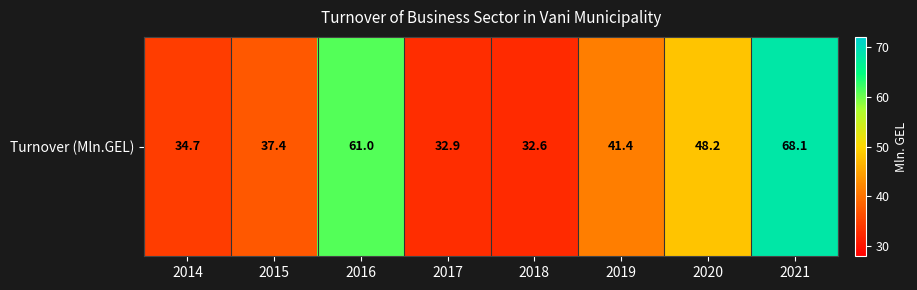

What is the difference between the maximum and minimum values?

35.5